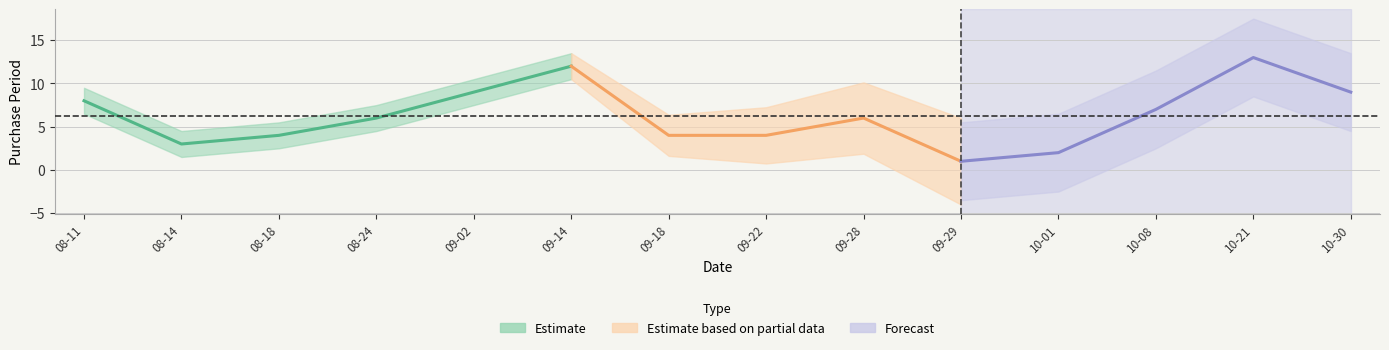

Where is the first local maximum?

2015-09-14